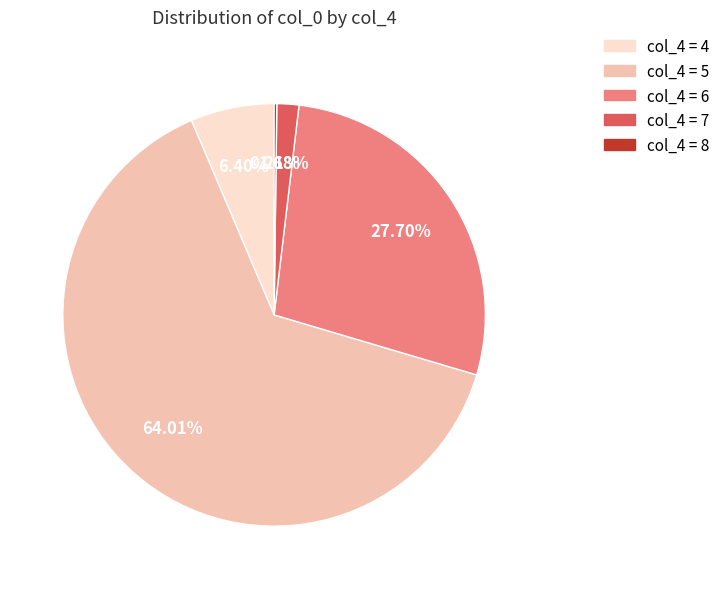

Is there any slice that represents more than half of the pie?

Yes